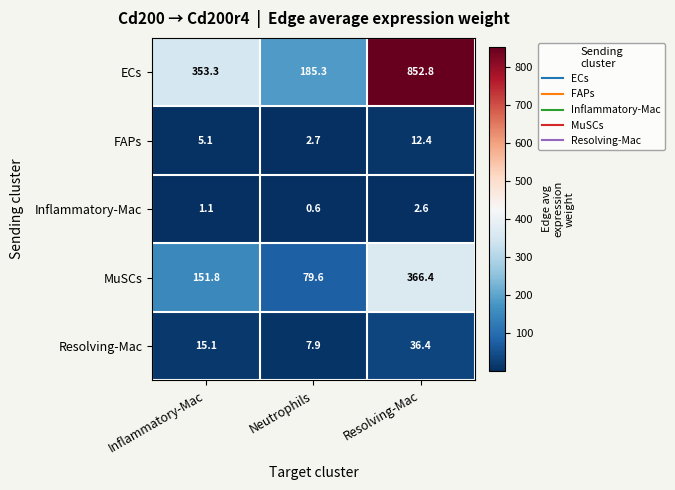

Which category has the highest value in the MuSCs series?

Resolving-Mac